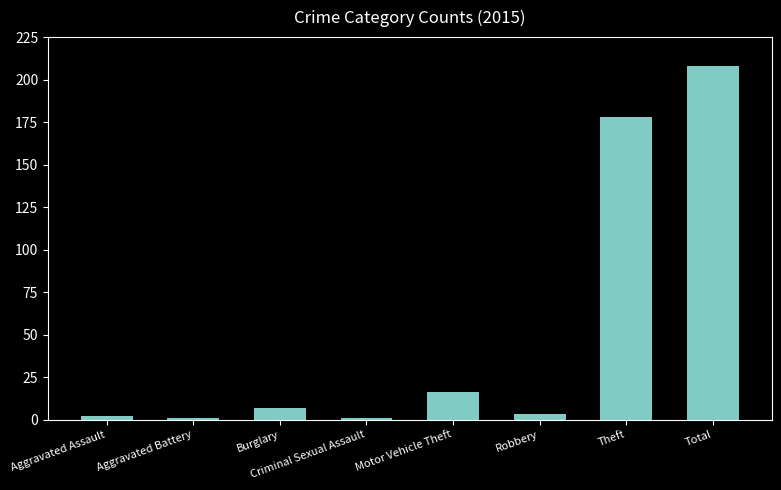

What is the change in value from Aggravated Battery to Motor Vehicle Theft?

+15